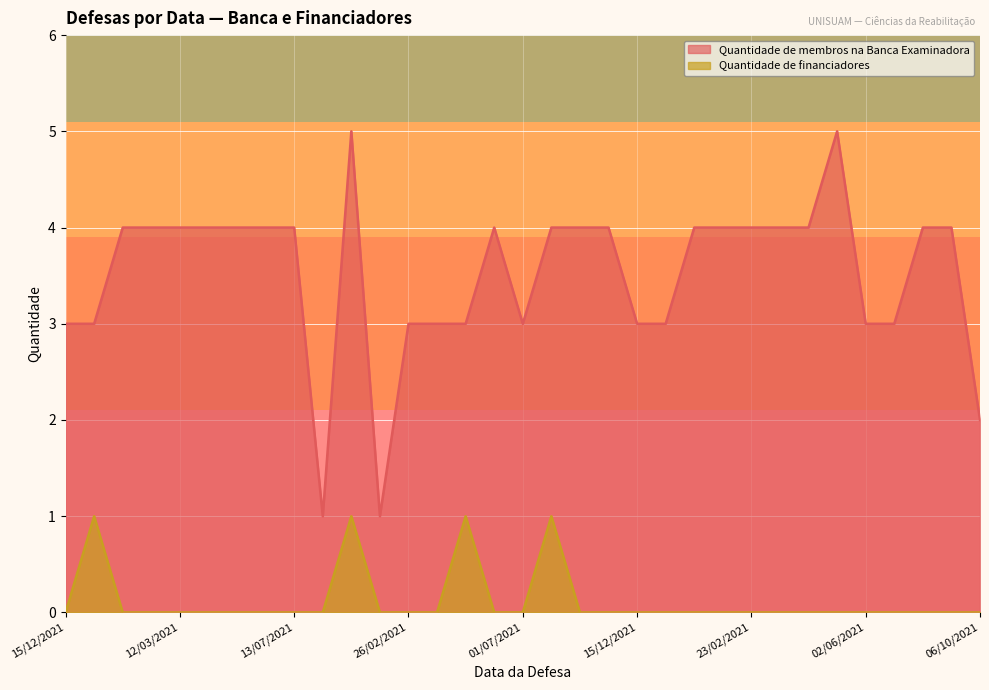

What is the value of the Quantidade de financiadores point at the 18th from the left?

1